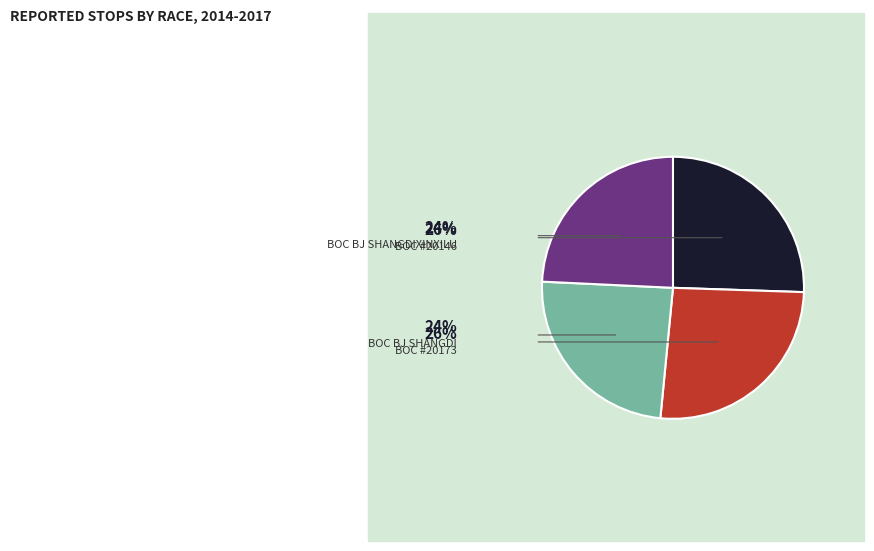

Is there a majority slice in this chart?

No